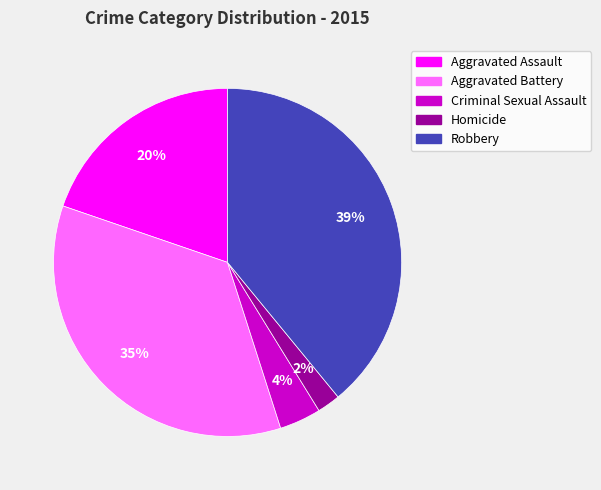

To the nearest percent, what is the difference between the largest and smallest slice percentages?

37%